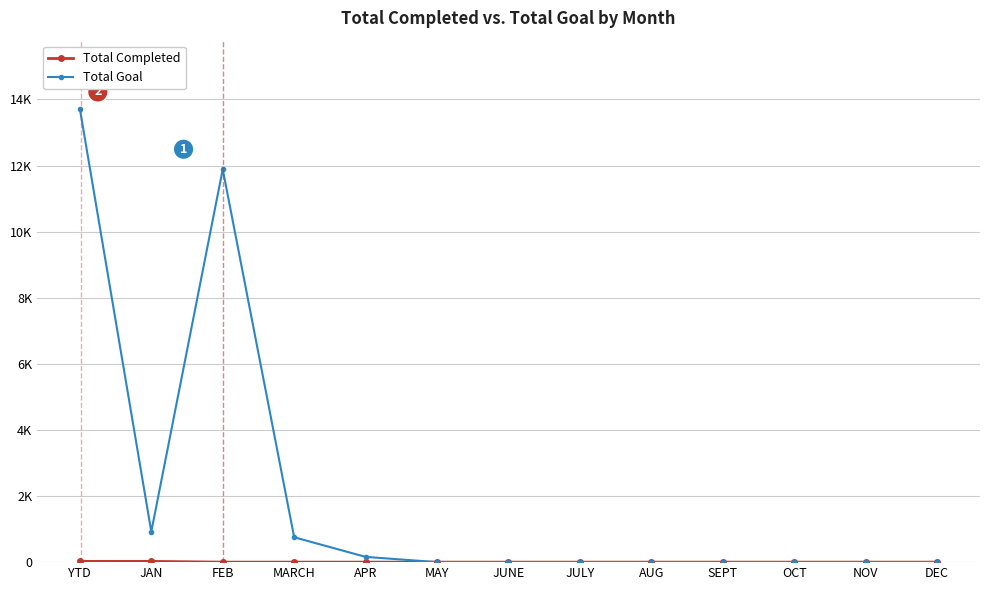

Is this an area chart (filled region under the line)?

No